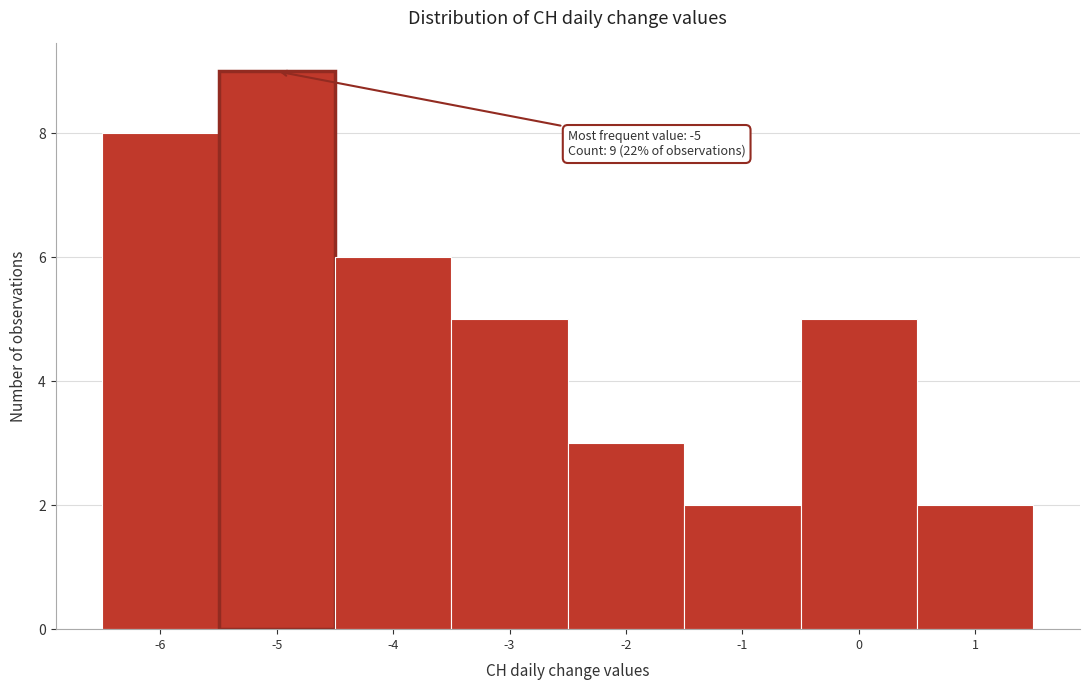

Which range on the x-axis has the tallest bar?

-5.5 to -4.5